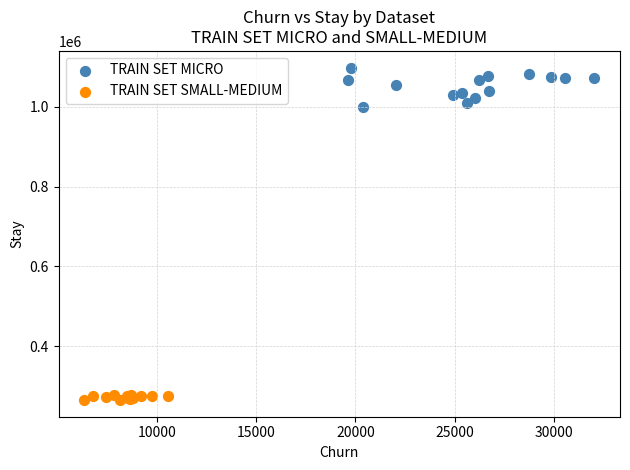

Which series reaches the maximum Y coordinate?

TRAIN SET MICRO